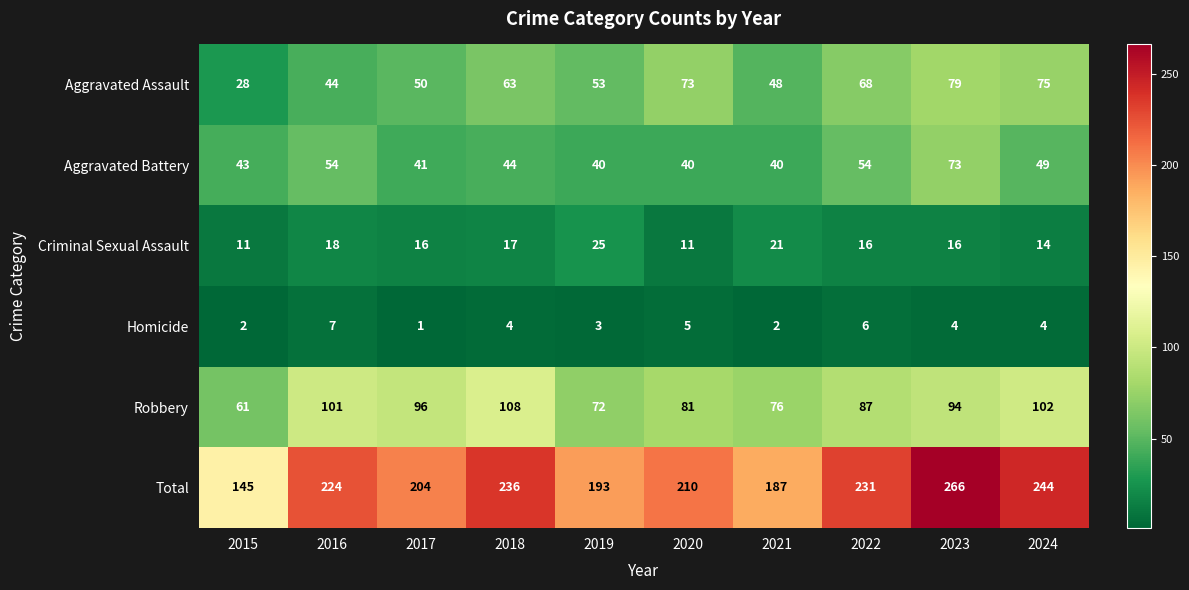

What is the maximum value shown in the chart?

266